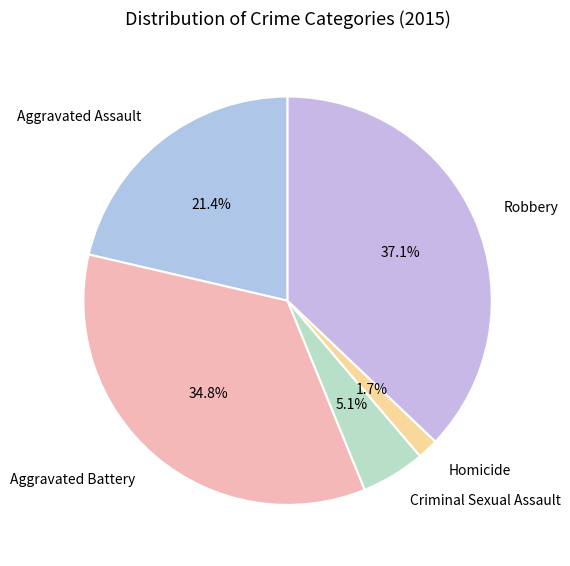

Which slice is the smallest?

Homicide